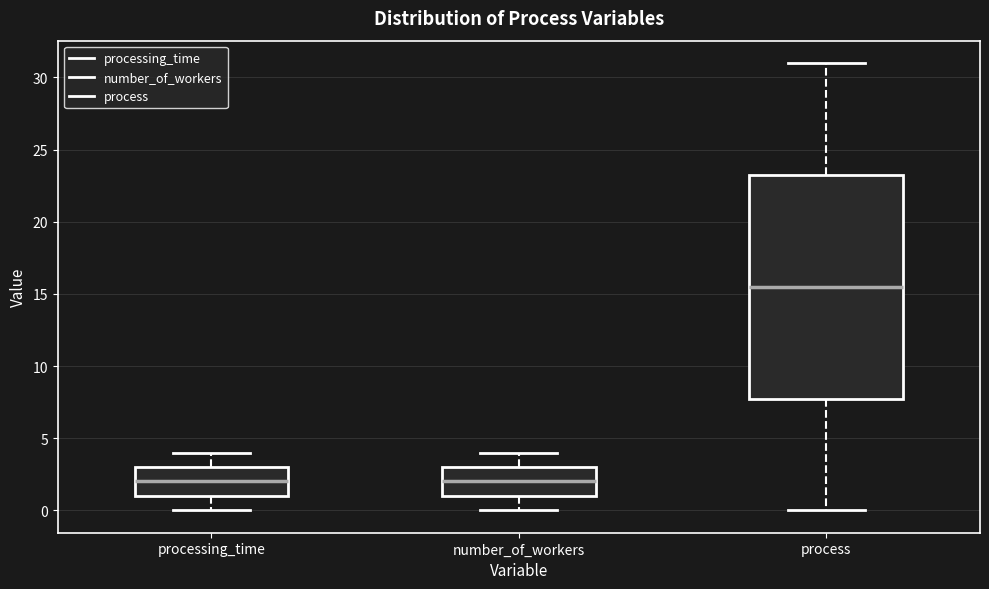

Reading left to right, transcribe this box plot: for each box, give where its median line is, the range the box spans, and where its two whiskers end, as read against the y-axis. The values are not printed on the chart, so give them approximately, as read against the axis.

processing_time: median 2.0, box 1.0 to 3.0, whiskers 0.0 to 4.0
number_of_workers: median 2.0, box 1.0 to 3.0, whiskers 0.0 to 4.0
process: median 15.5, box 8.0 to 23.5, whiskers 0.0 to 31.0